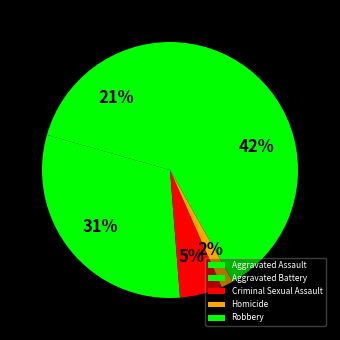

Rank the categories by value from lowest to highest.

Homicide, Criminal Sexual Assault, Aggravated Assault, Aggravated Battery, Robbery